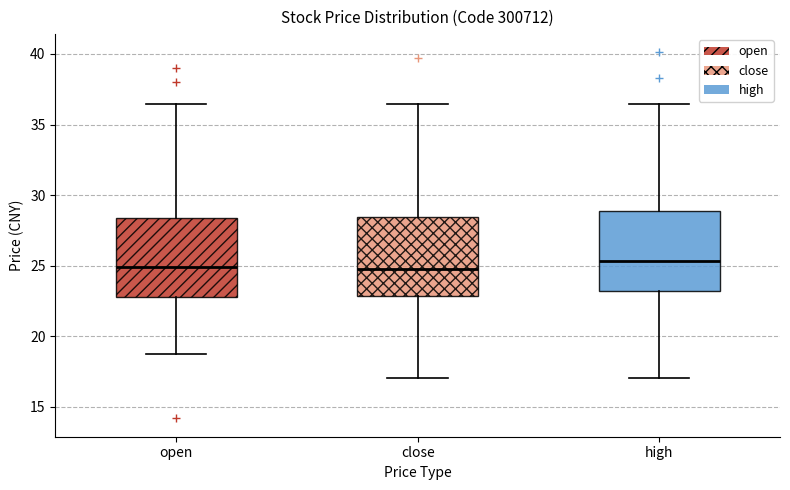

Reading left to right, transcribe this box plot: for each box, give where its median line is, the range the box spans, and where its two whiskers end, as read against the y-axis. The values are not printed on the chart, so give them approximately, as read against the axis.

open: median 25.0, box 23.0 to 28.5, whiskers 18.5 to 36.5
close: median 25.0, box 23.0 to 28.5, whiskers 17.0 to 36.5
high: median 25.5, box 23.0 to 29.0, whiskers 17.0 to 36.5